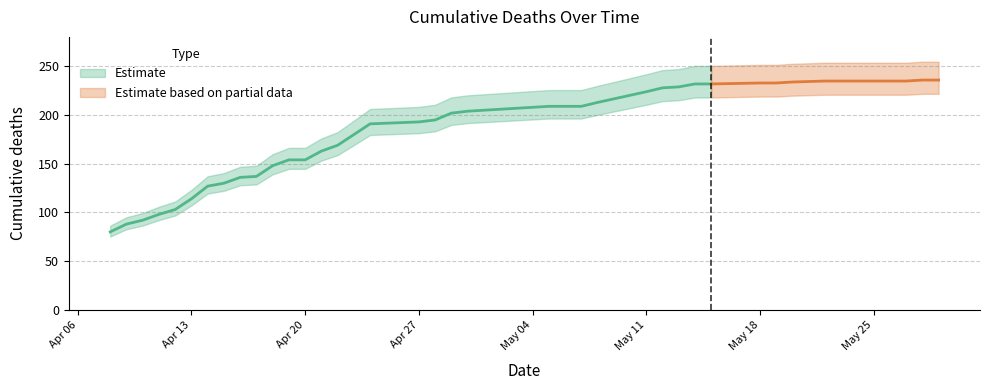

Which has a higher value, 2020-05-08 or 2020-05-26?

2020-05-26